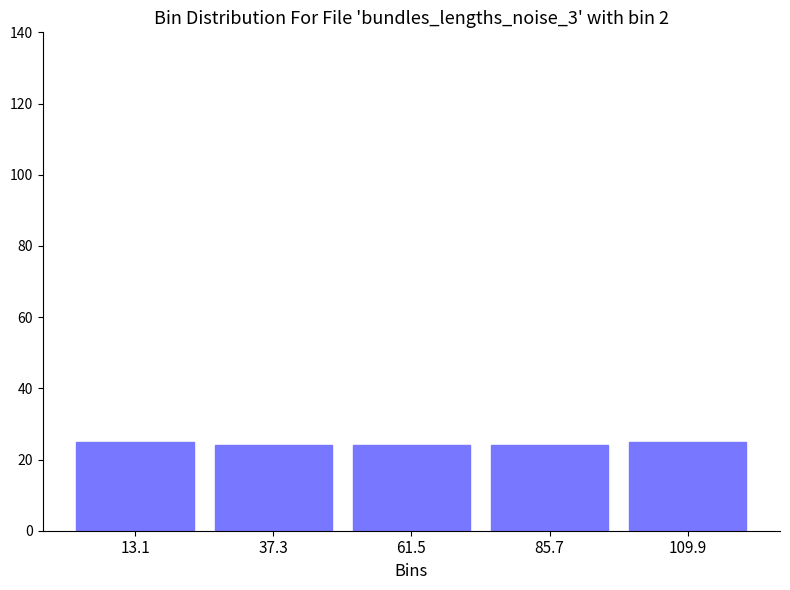

Reading left to right, transcribe this chart: for each bar, give the range it covers on the x-axis and its height. Neither the bar edges nor the heights are printed on the chart, so give them approximately, as read against the axes.

0 to 25: 26
25 to 50: 24
50 to 75: 24
75 to 100: 24
100 to 120: 26